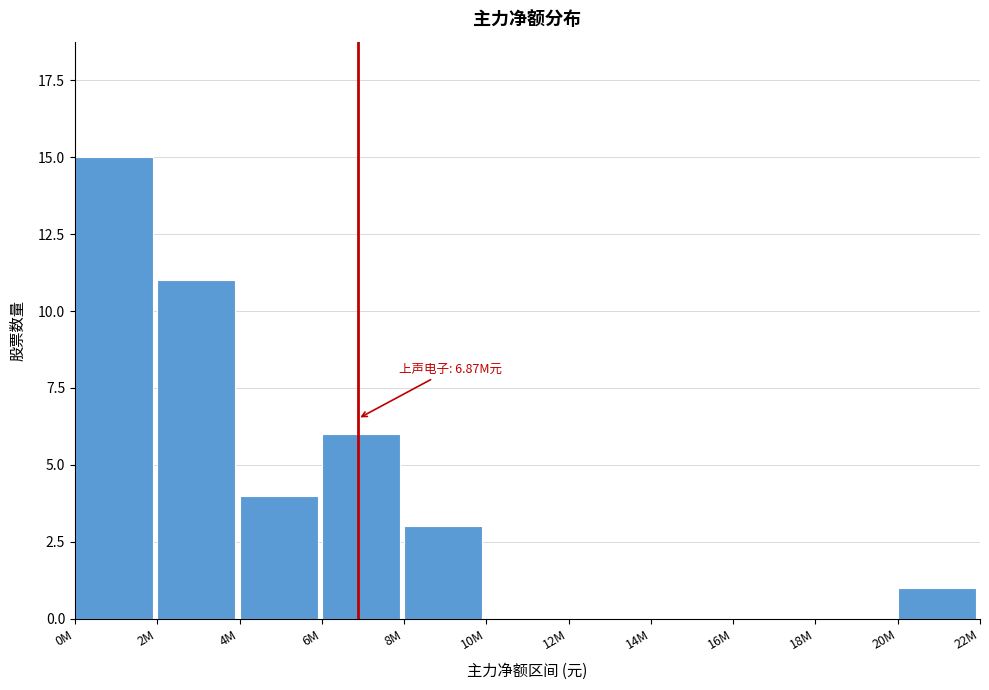

Reading left to right, what are all the values shown in this chart?

0M=15	2M=11	4M=4	6M=6	8M=3	10M=0	12M=0	14M=0	16M=0	18M=0	20M=1